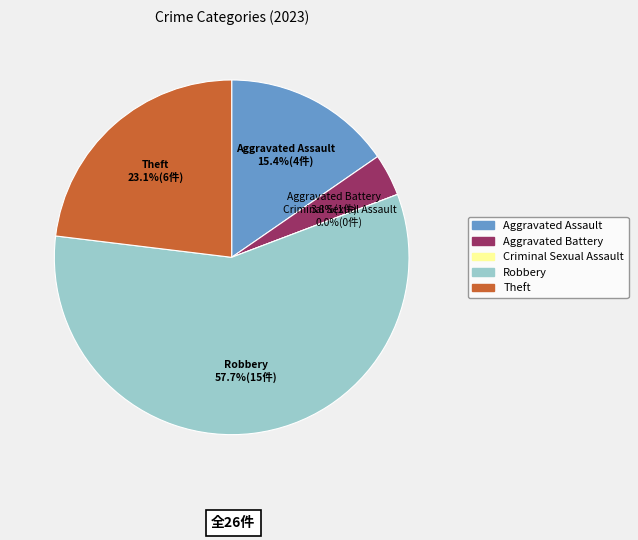

What is the smallest slice in the pie chart?

Criminal Sexual Assault